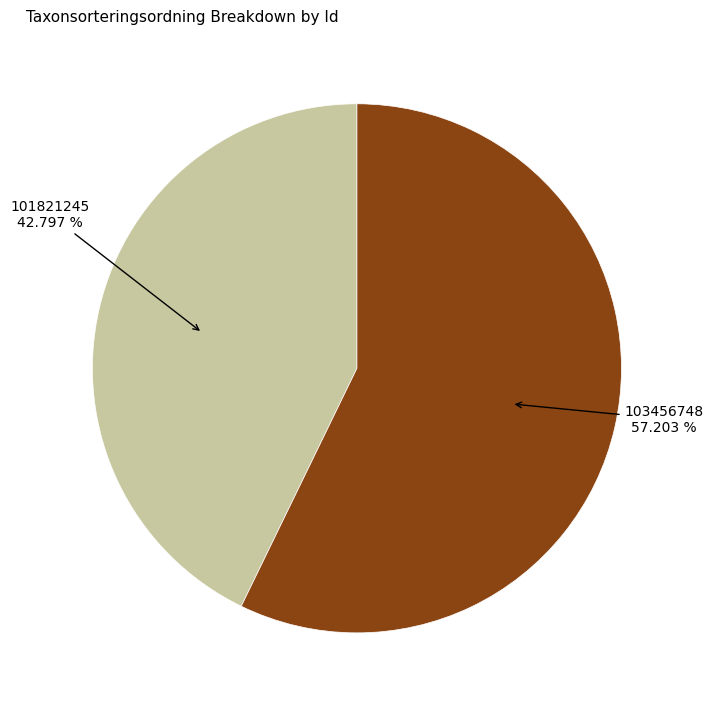

Count the number of slices in the pie.

2